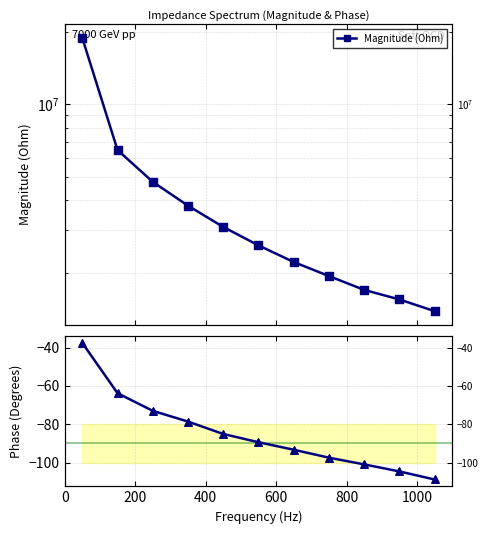

Which series has the largest total across all categories?

Magnitude (Ohm)